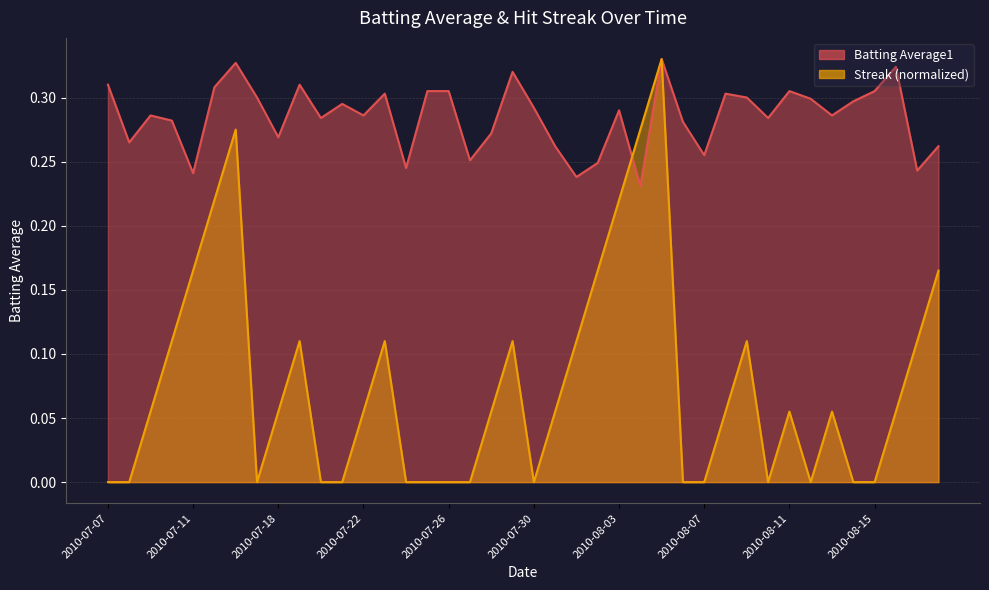

What is the spread (max minus min) of values at 2010-08-06?

0.3